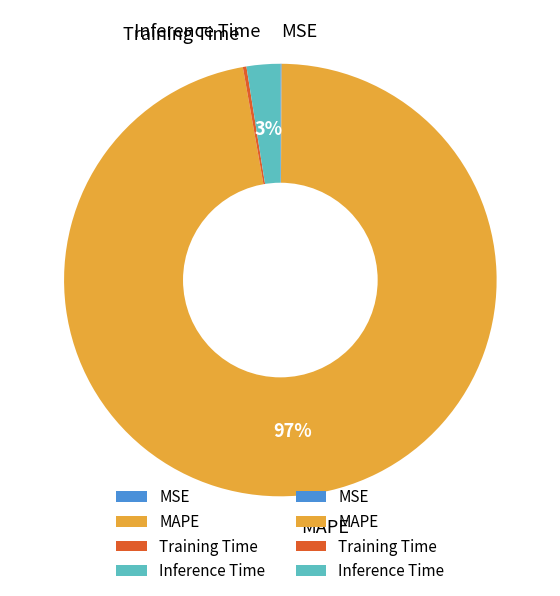

Between Inference Time and MAPE, which is larger?

MAPE